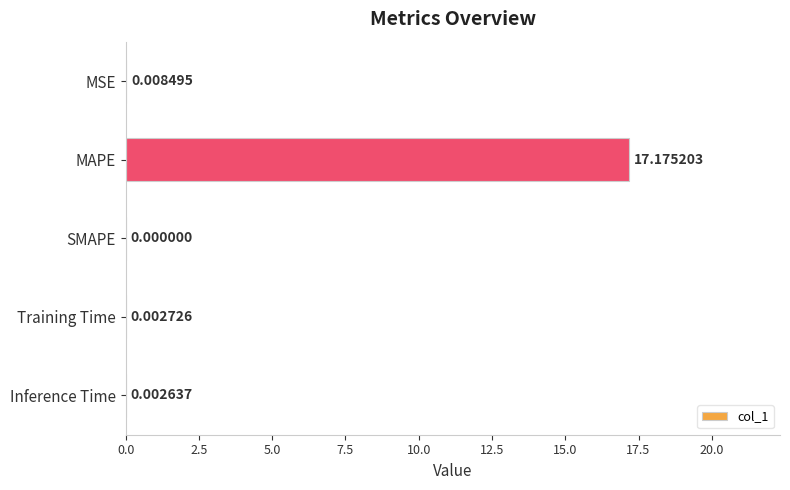

At which label is the value closest to 8?

MSE